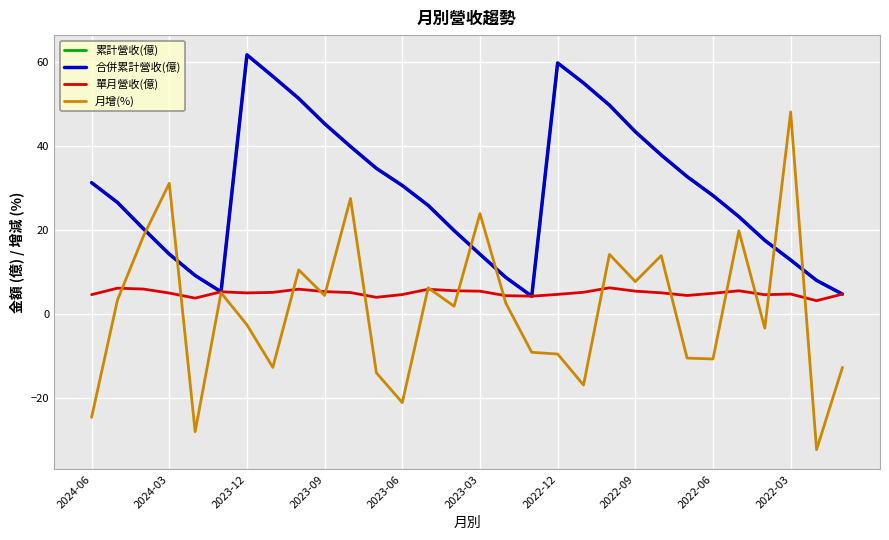

Is this an area chart (filled region under the line)?

No